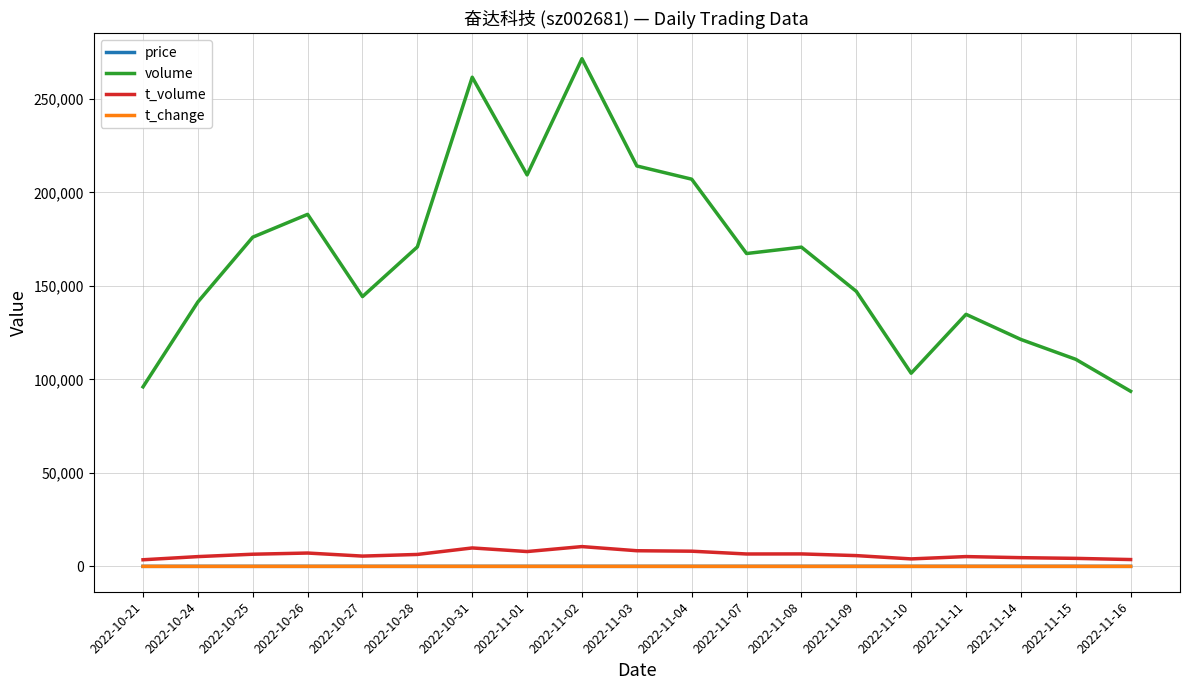

At how many categories does at least one series exceed 32563?

19